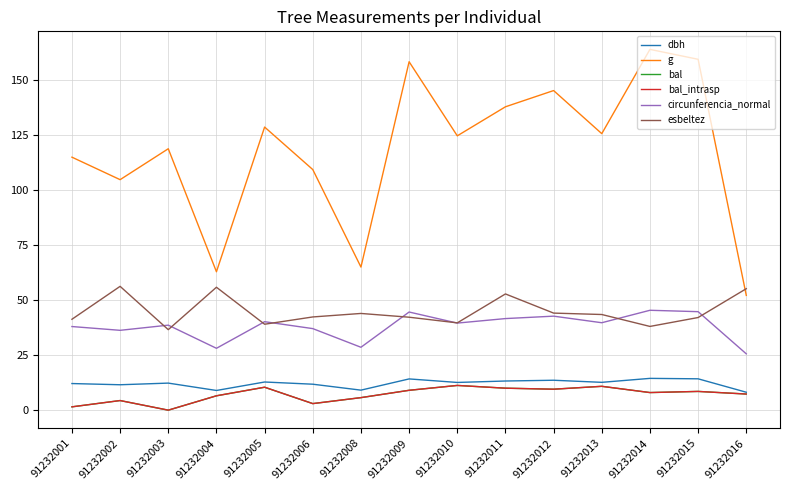

What value does the dbh series have at 91232004?

8.9